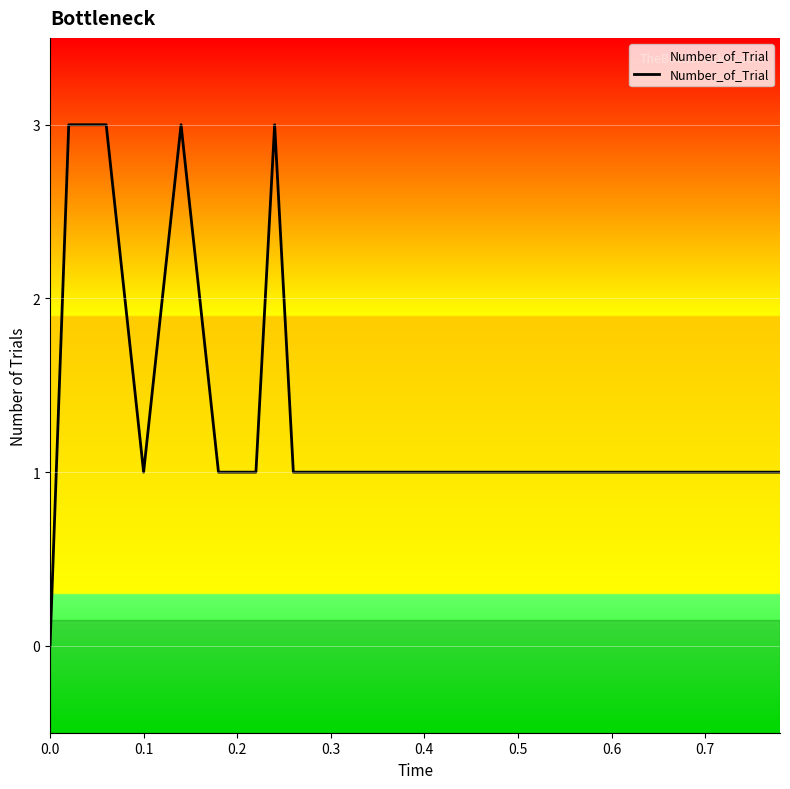

What is the maximum value shown in the chart?

3